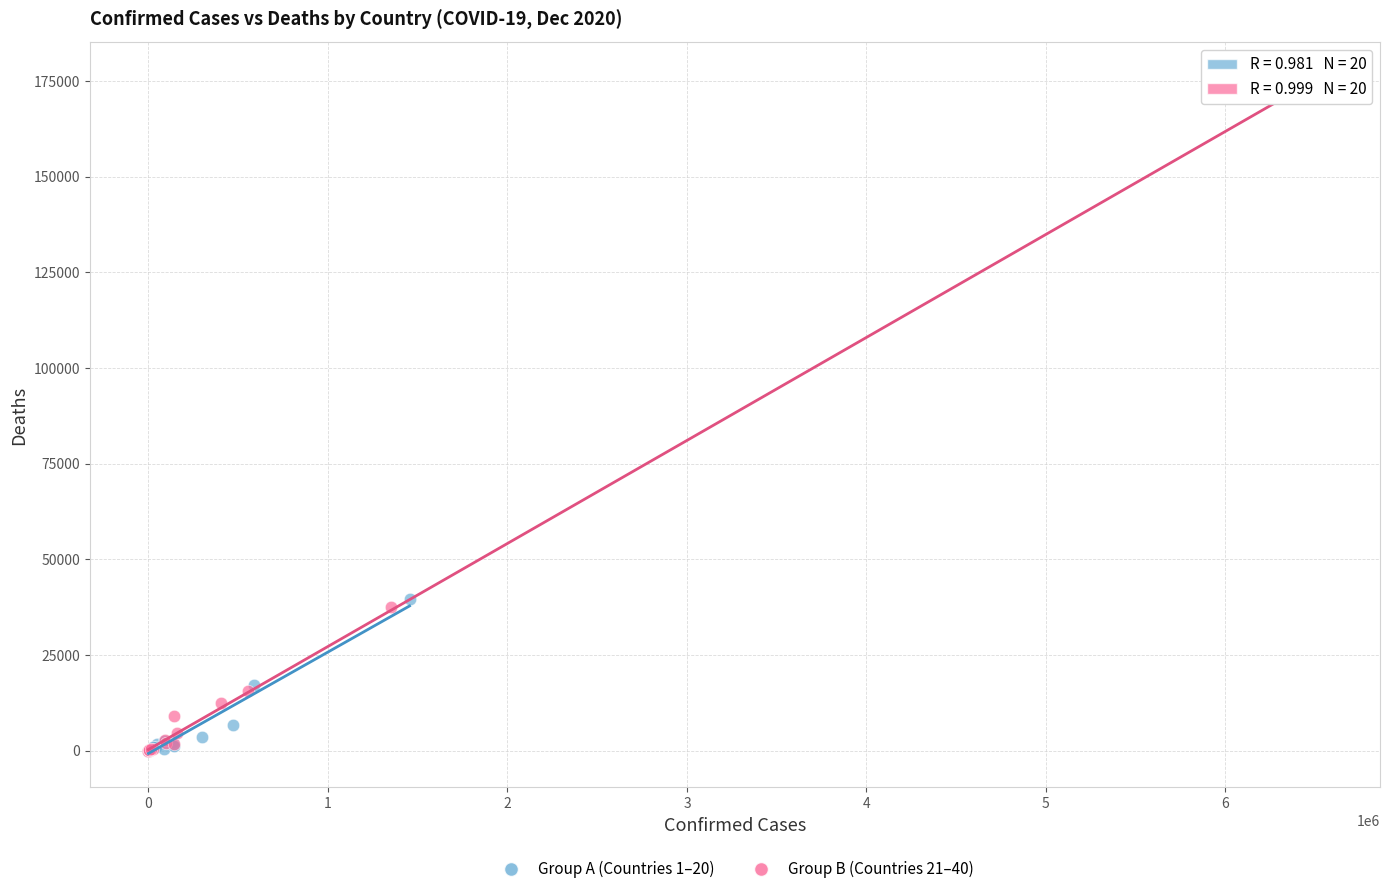

Which series has the largest Y range (max minus min)?

Group B (Countries 21–40)